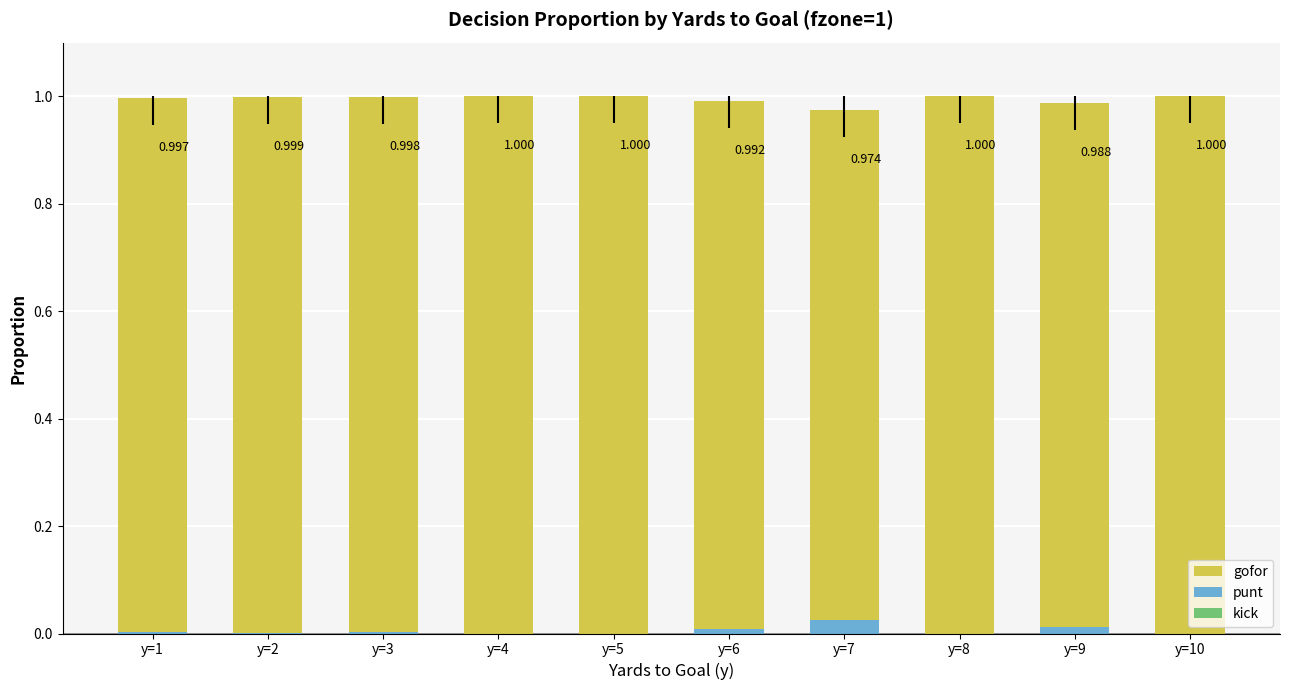

Read the gofor value at y=9.

1.0